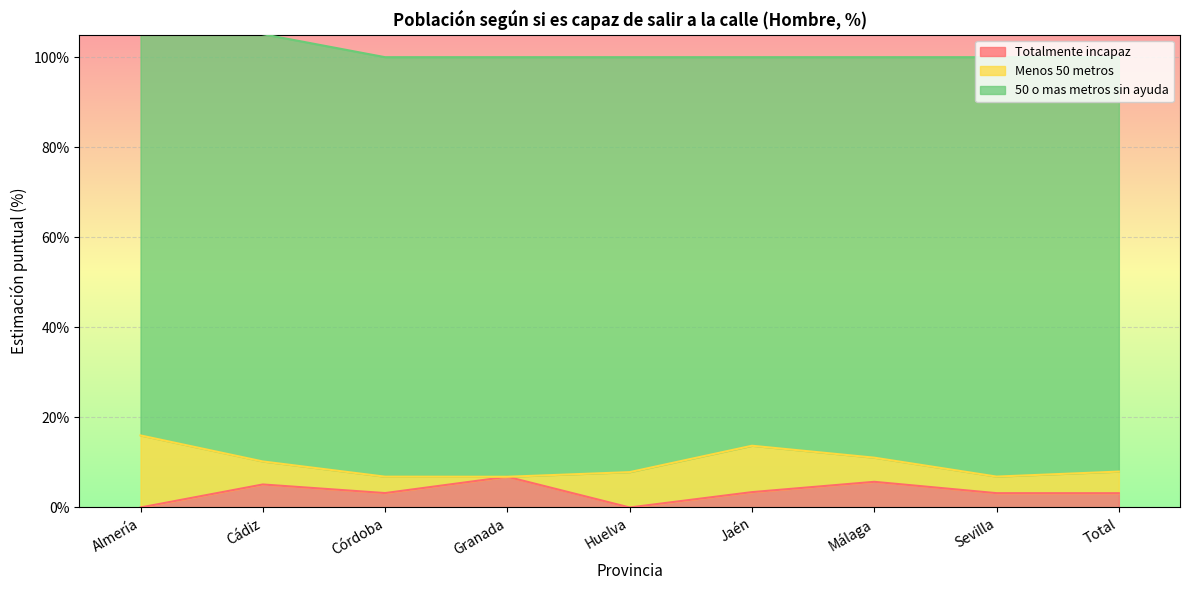

Reading left to right, what are all the values shown in this chart?

Totalmente incapaz: 0.0	5.1	3.2	6.8	0.0	3.4	5.7	3.2	3.2
Menos 50 metros: 16.0	5.1	3.6	0.0	7.8	10.3	5.4	3.7	4.8
50 o mas metros sin ayuda: 93.8	94.9	93.2	93.2	92.2	86.3	88.9	93.1	92.0